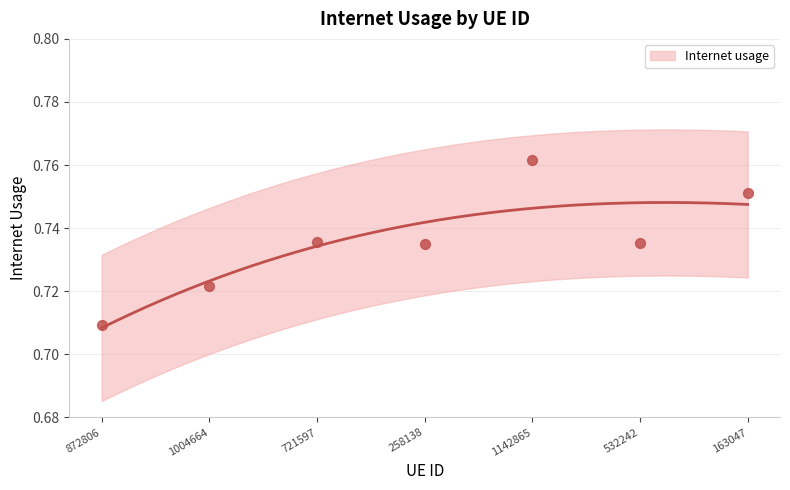

Which has a higher value, 1142865 or 258138?

1142865